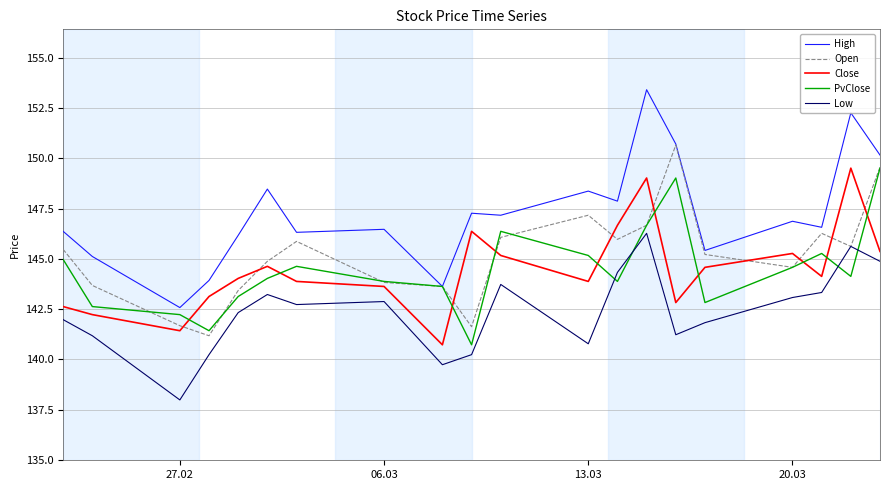

How many series are shown in this chart?

5